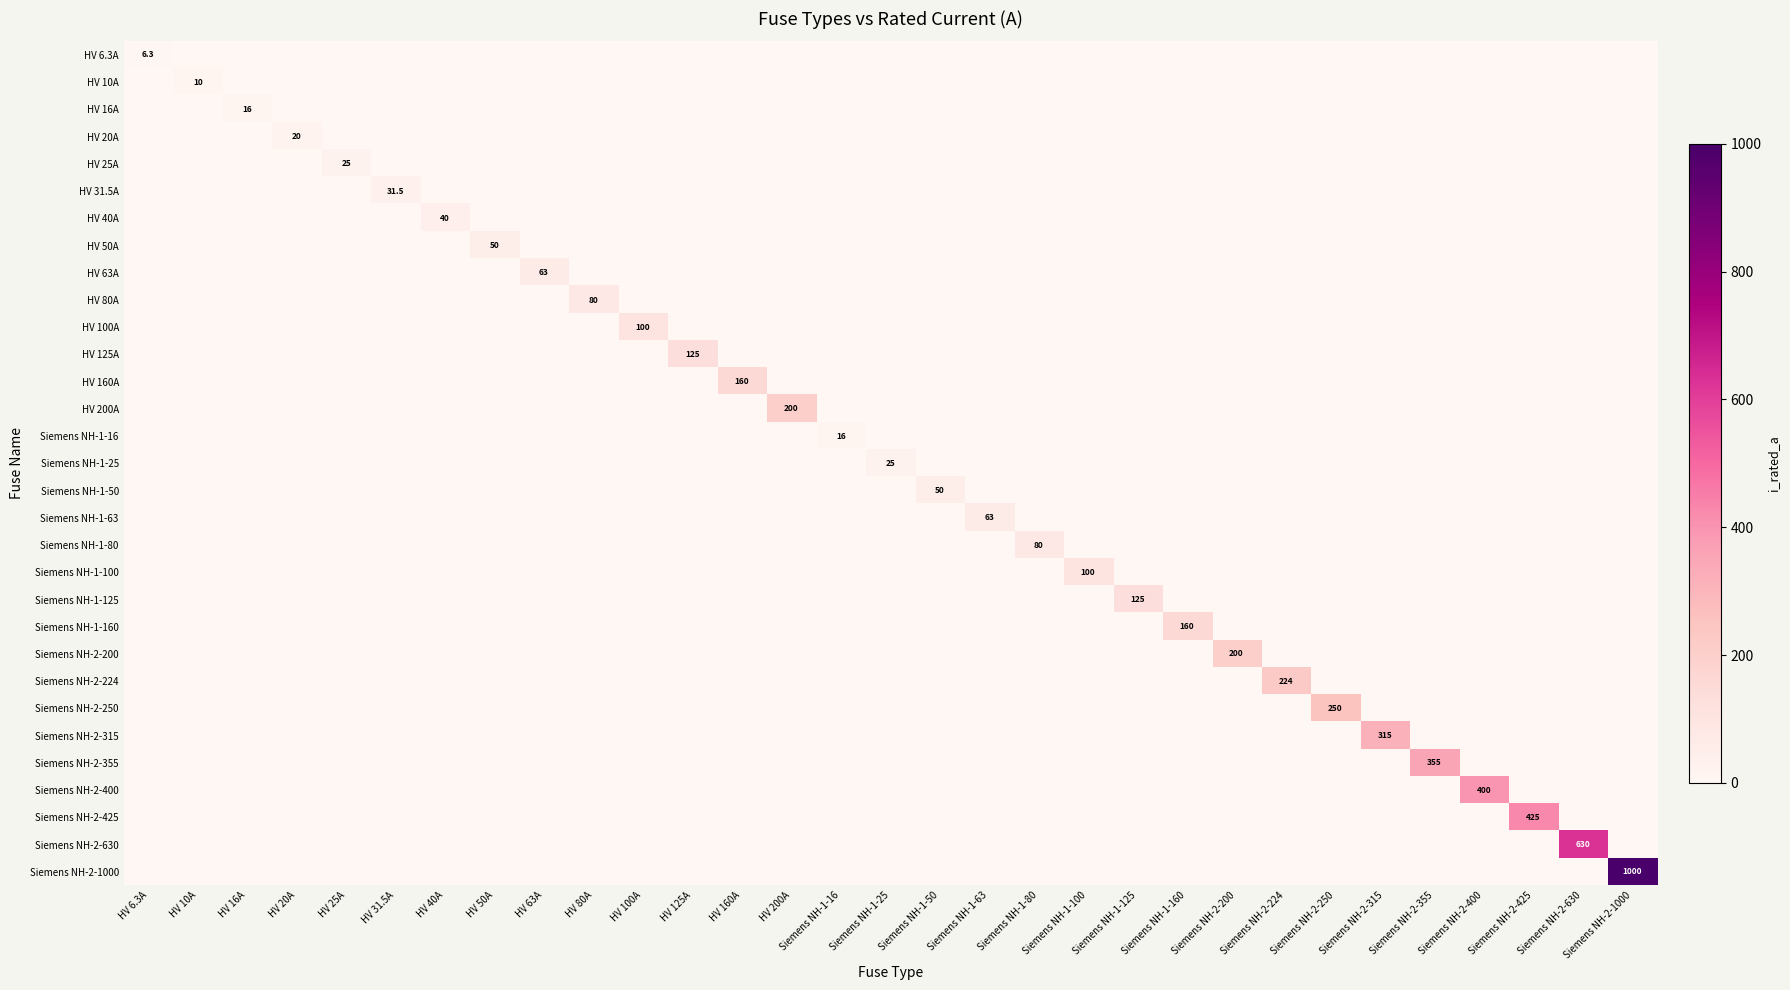

True or false: Siemens NH-2-425 has a value of 425.0 at Siemens NH-2-425.

True